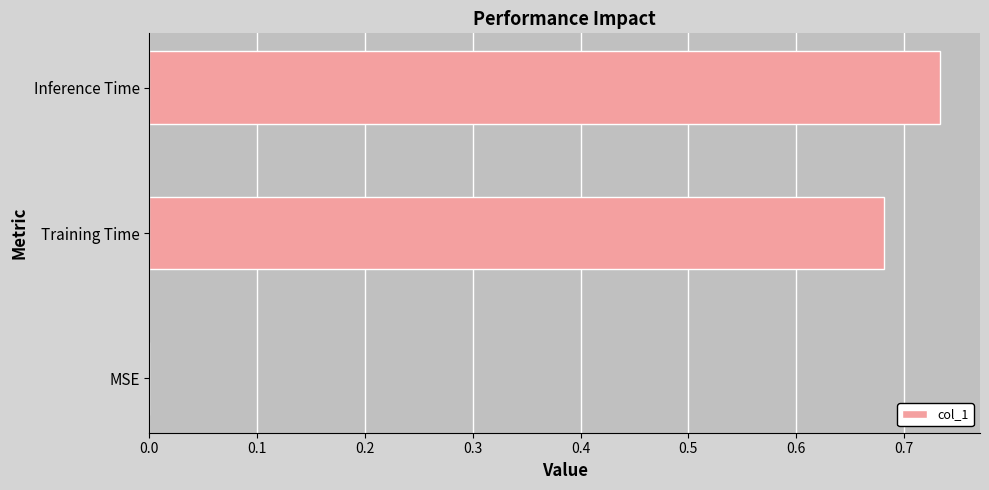

Which label corresponds to the largest value in the chart?

Inference Time